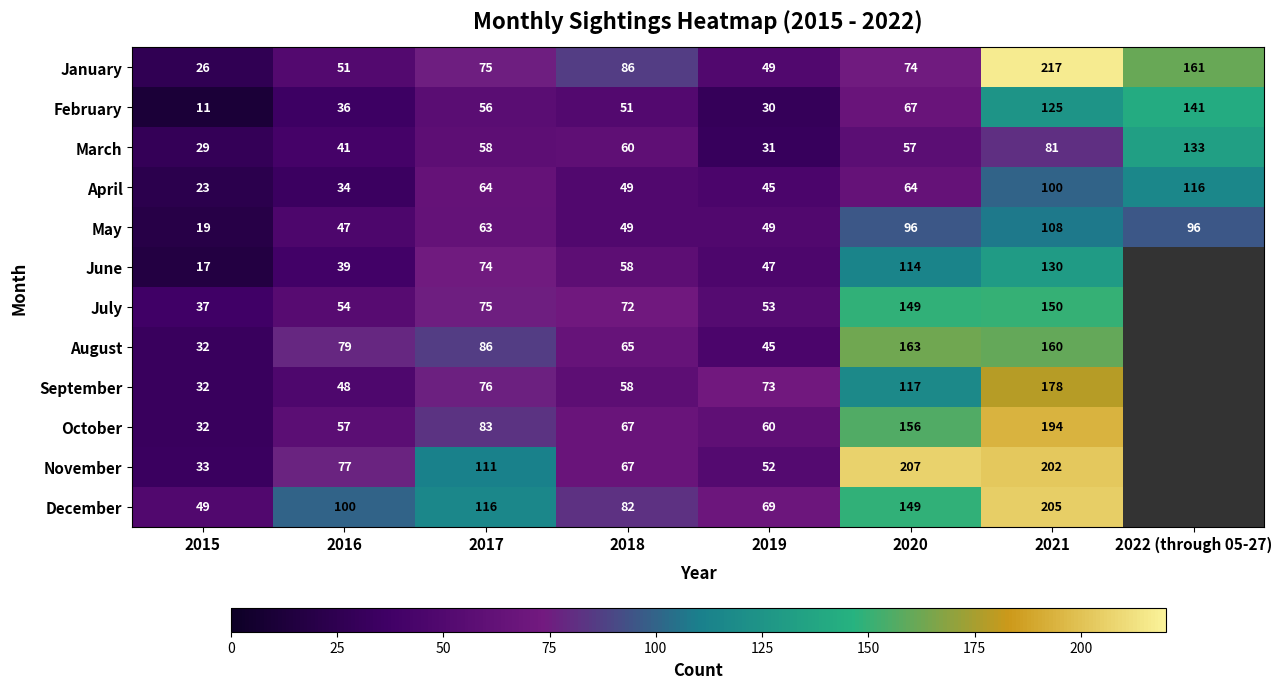

What is the sum of the July values at 2020 and 2017?

224